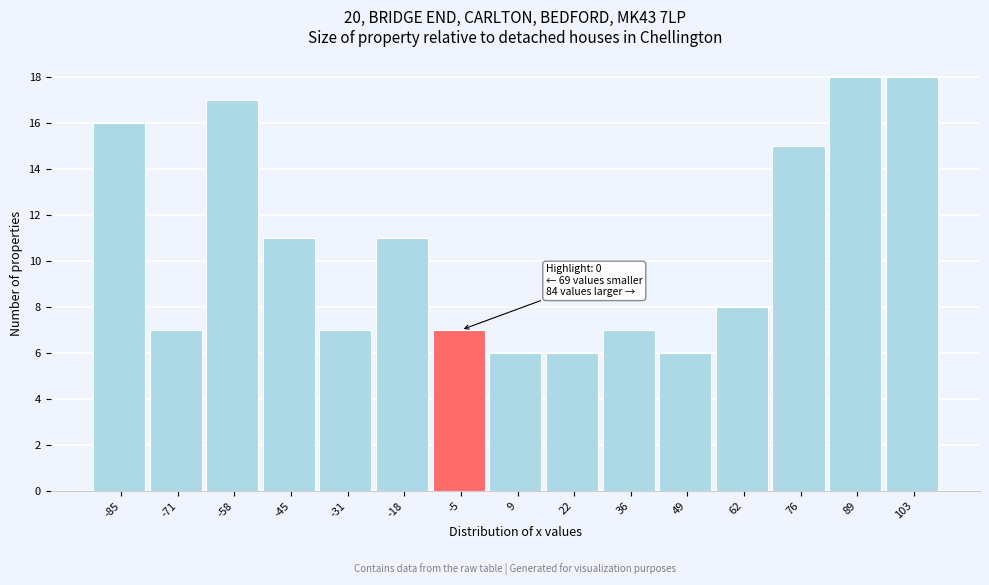

Reading left to right, list all the values displayed in this chart.

16	7	17	11	7	11	7	6	6	7	6	8	15	18	18